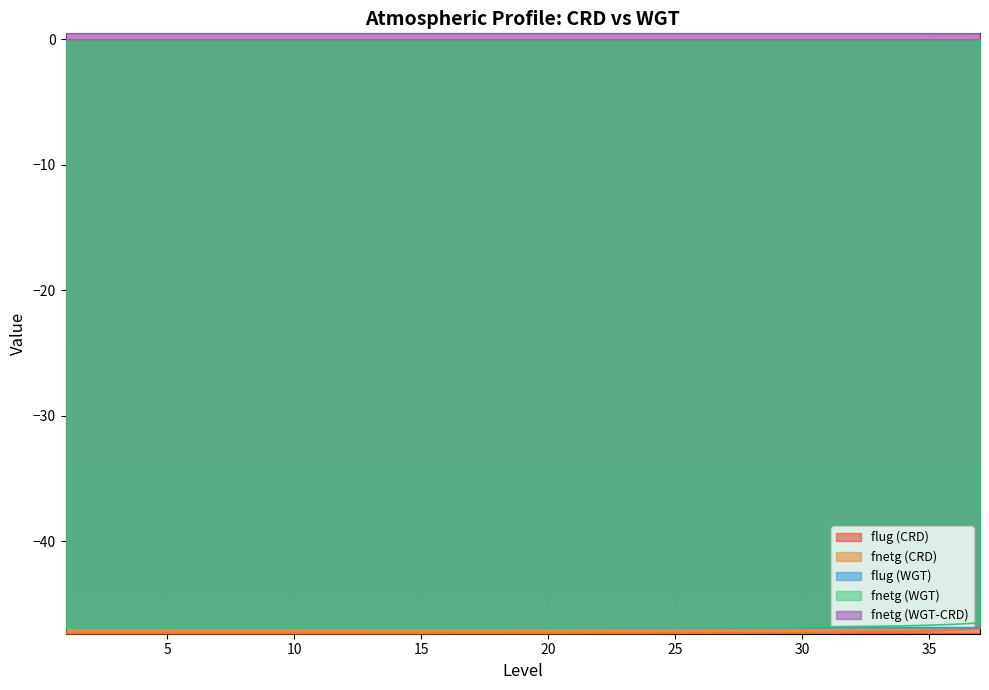

What are all the series names shown in the legend?

flug (CRD), fnetg (CRD), flug (WGT), fnetg (WGT), fnetg (WGT-CRD)